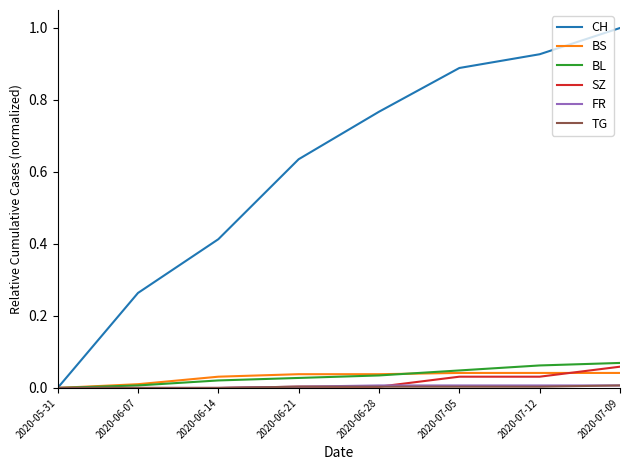

The value of BL at 2020-05-31 is 0.0. True or false?

True